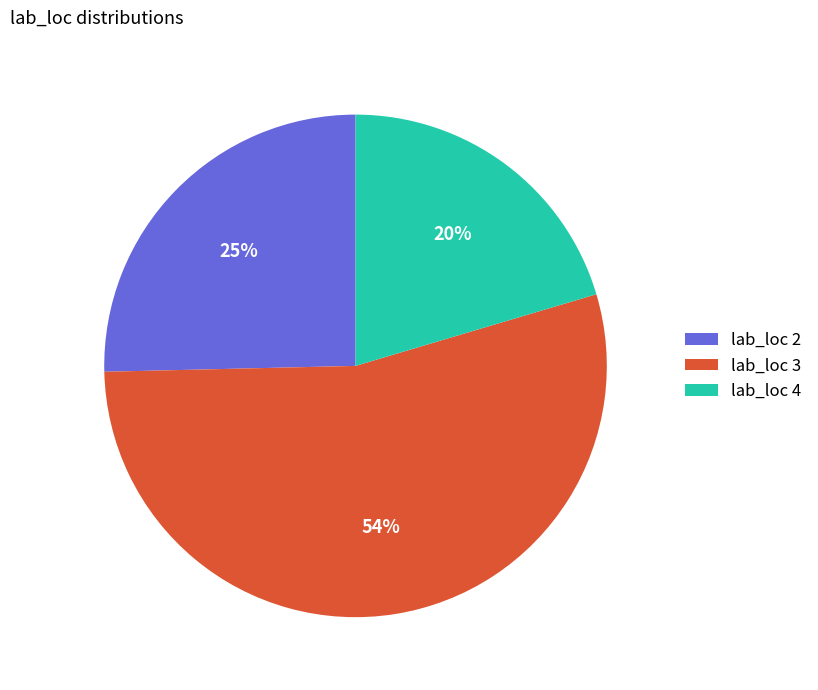

Which category accounts for the majority?

lab_loc 3